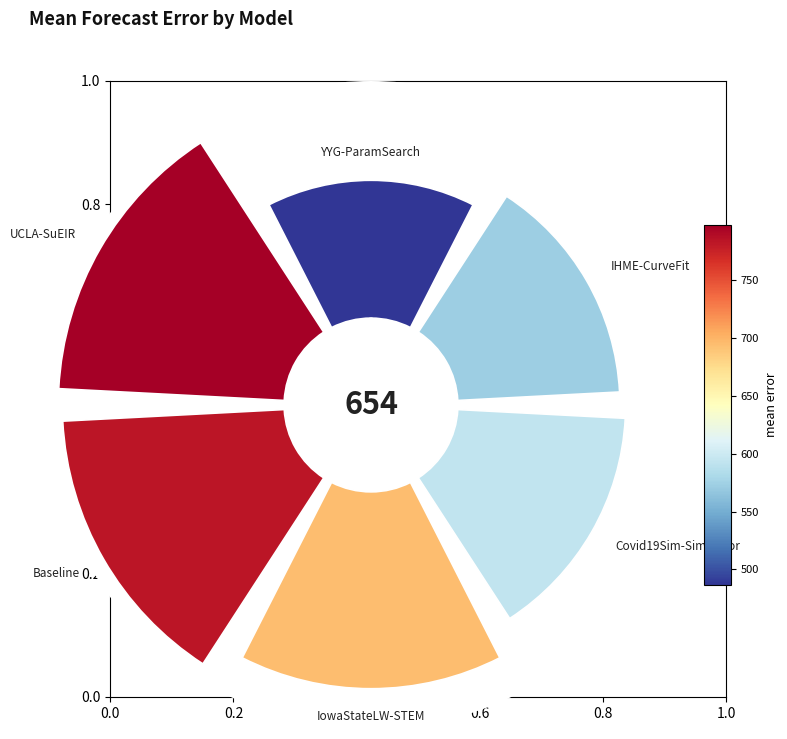

What portion of the pie excludes 0.0?

87.6%